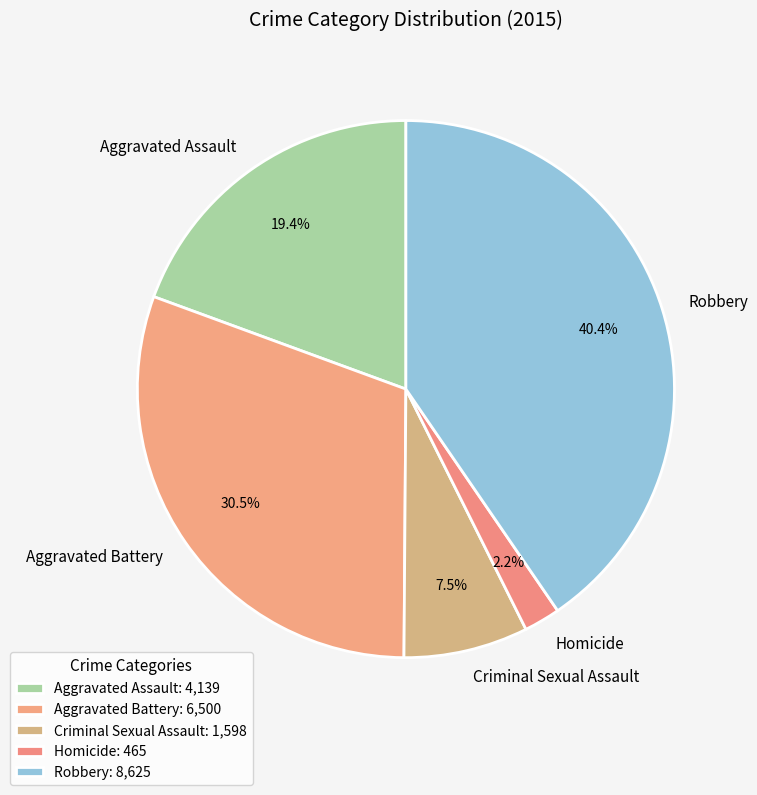

How much of the chart is everything except Aggravated Assault?

80.6%